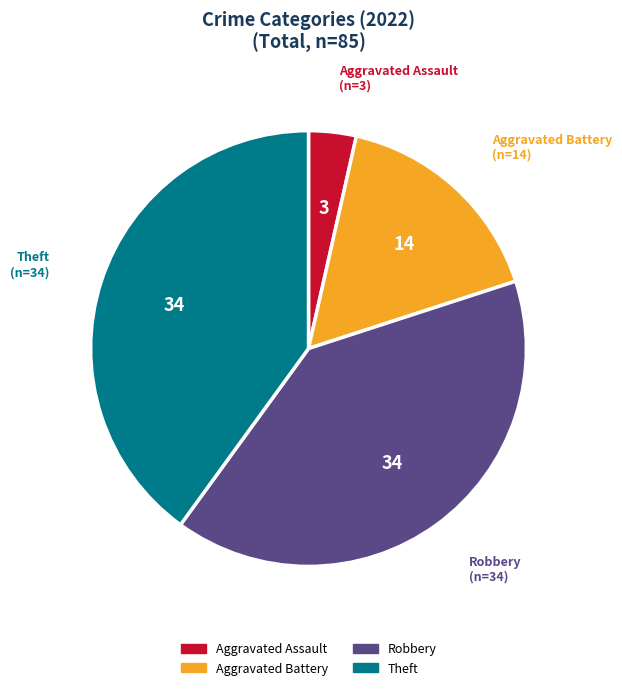

Which category has the smallest portion of the pie?

Aggravated Assault